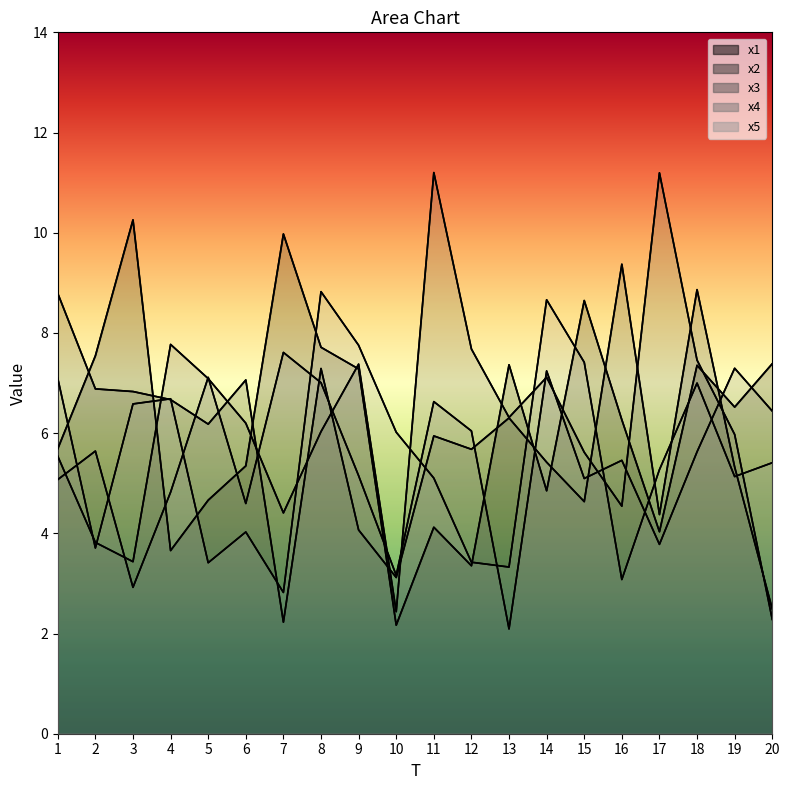

Rank the series at 18 from highest to lowest value.

x2, x3, x1, x5, x4